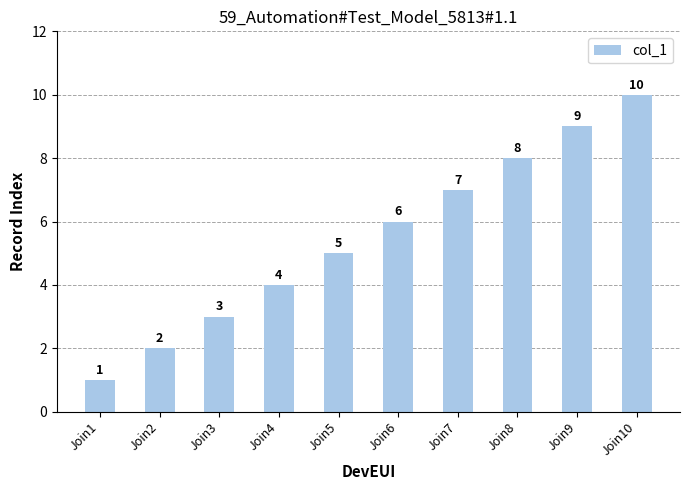

Is it true that the value at Join2 is 2?

True